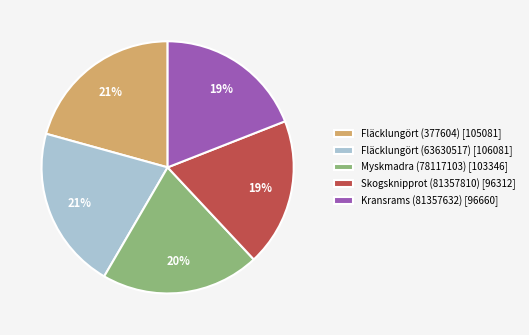

To the nearest percent, what is the combined percentage of Myskmadra (78117103) and Fläcklungört (63630517)?

41%